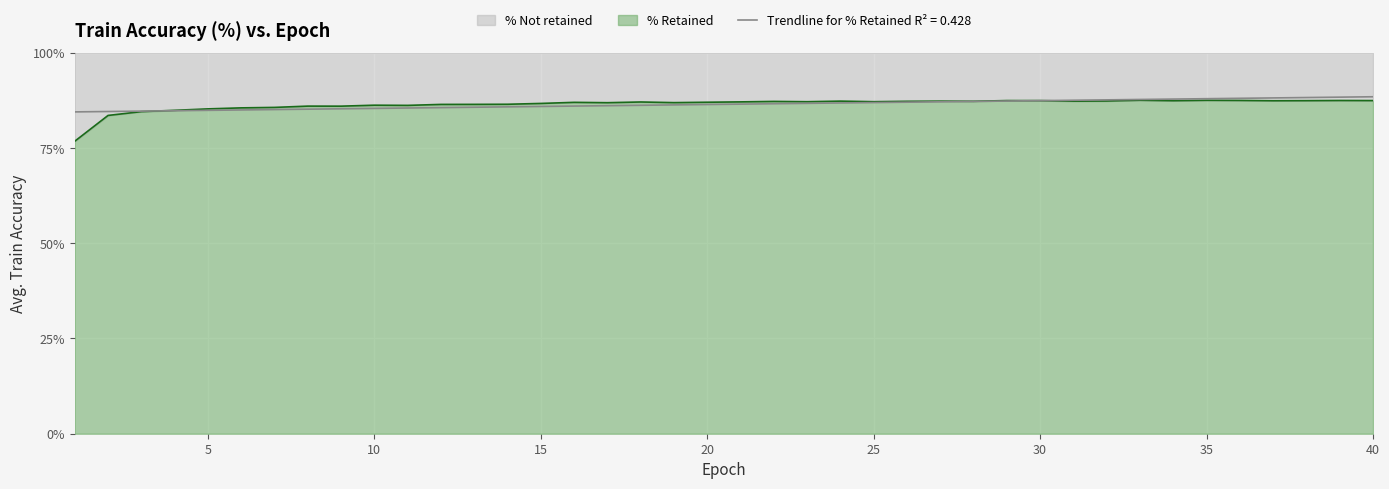

Reading right to left, transcribe all the data shown in this chart.

87.5	87.5	87.4	87.4	87.5	87.5	87.4	87.5	87.3	87.3	87.4	87.5	87.3	87.3	87.3	87.2	87.3	87.2	87.2	87.1	87.0	86.9	87.1	86.9	87.0	86.7	86.5	86.5	86.5	86.2	86.2	86.0	86.0	85.7	85.5	85.3	84.9	84.6	83.6	76.8